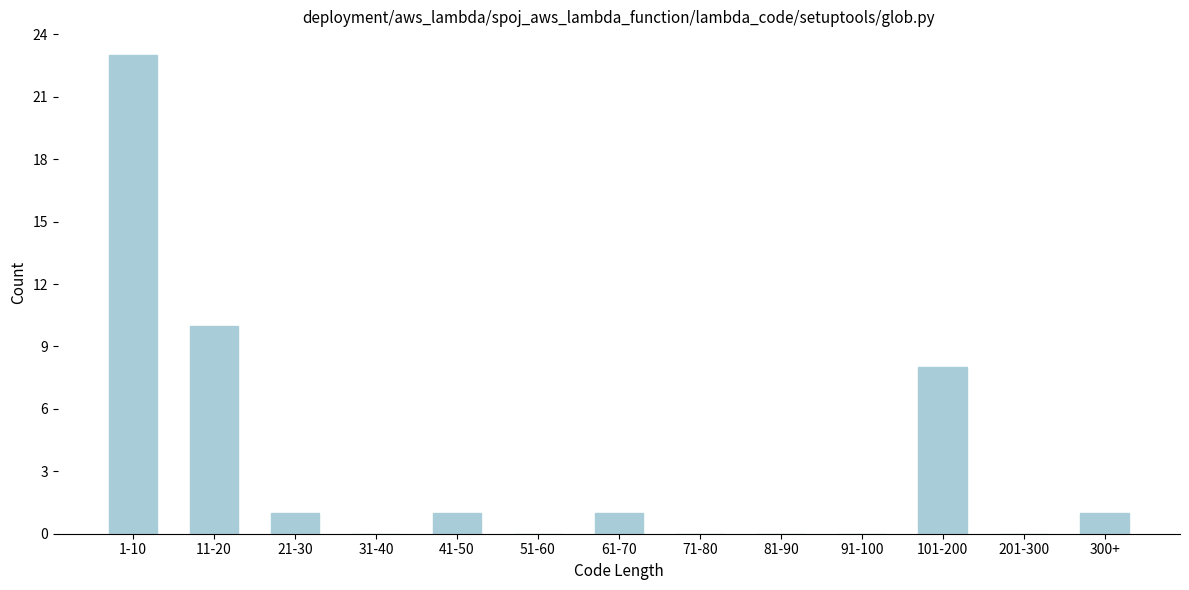

Reading left to right, list all the values displayed in this chart.

1-10=23	11-20=10	21-30=1	31-40=0	41-50=1	51-60=0	61-70=1	71-80=0	81-90=0	91-100=0	101-200=8	201-300=0	300+=1